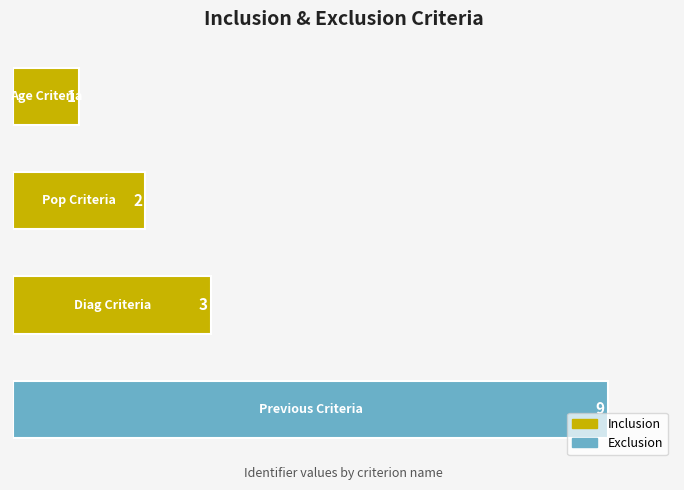

How many values are between 2 and 9?

3